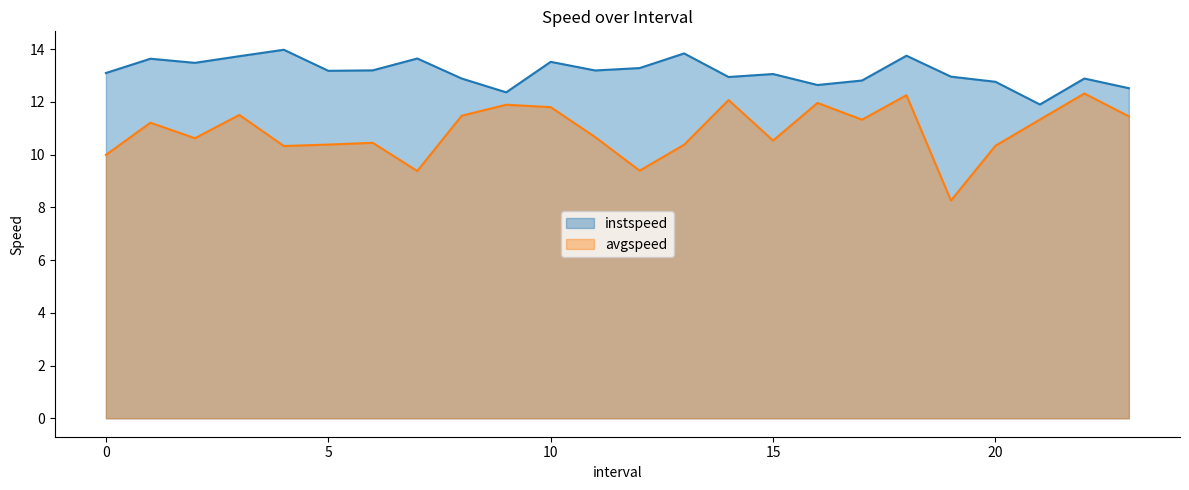

True or false: instspeed has a value of 3.5 at 21.0.

False